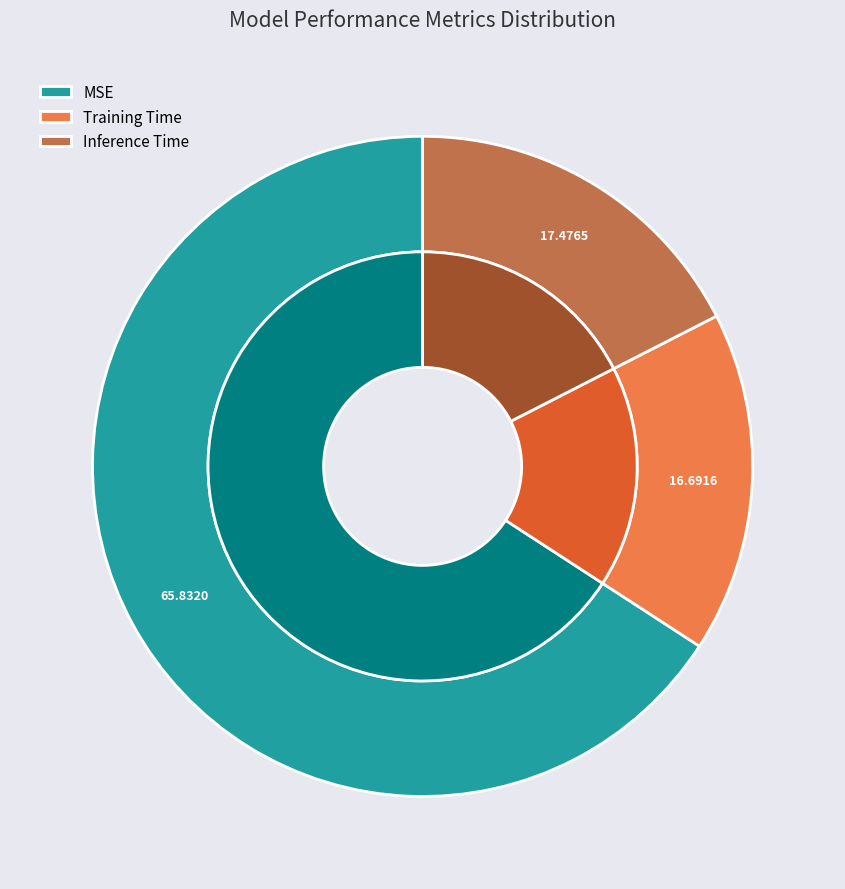

True or false: Inference Time accounts for 17% of the total.

True